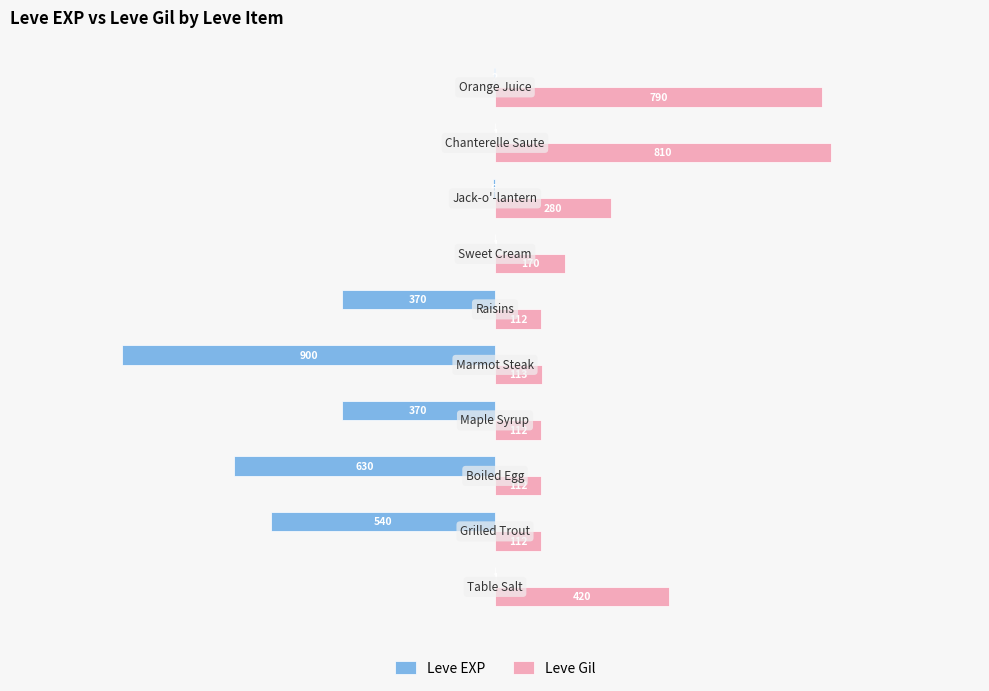

Which series has the largest total across all categories?

Leve Gil